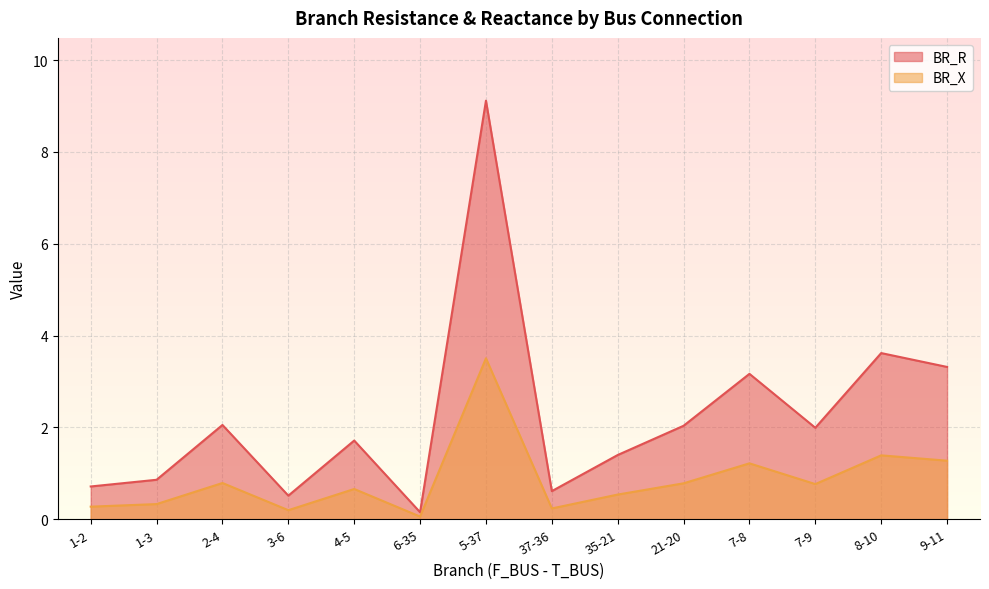

In BR_X, how many points are lower than both neighbors (excluding endpoints)?

4